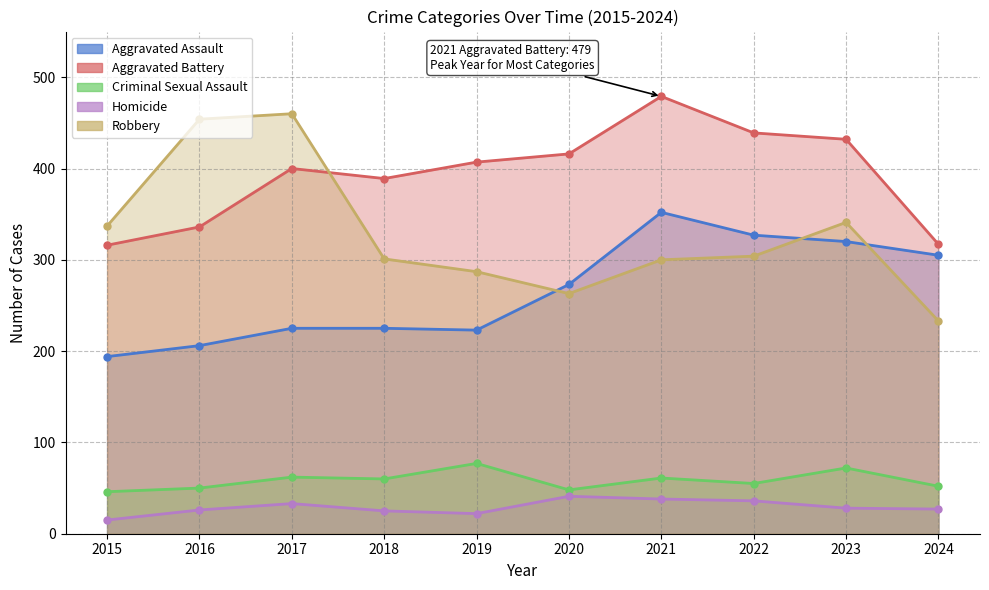

True or false: Homicide has a value of 28 at 2023.

True